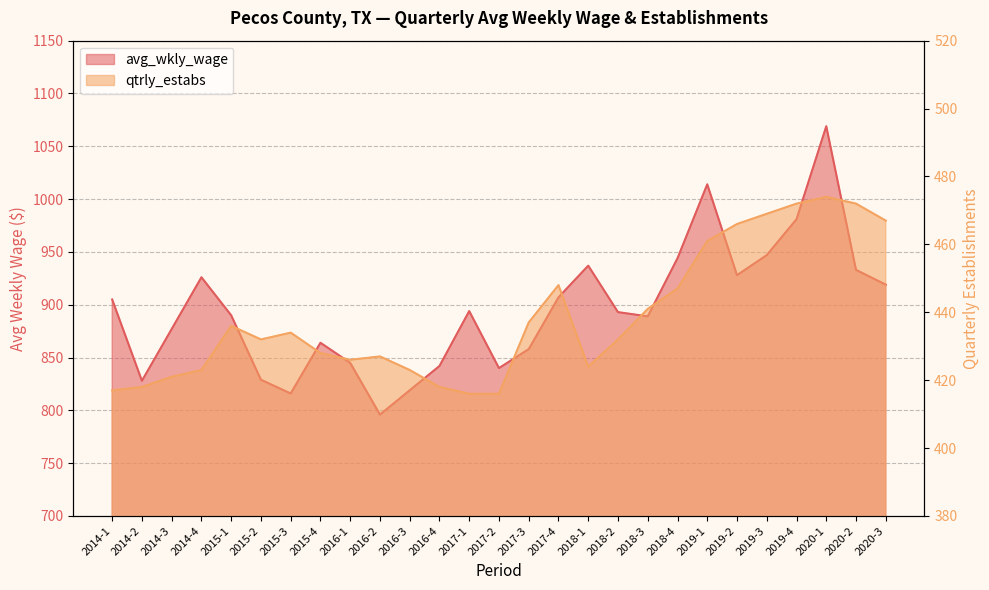

Where does the qtrly_estabs series first go above 432?

2015-1